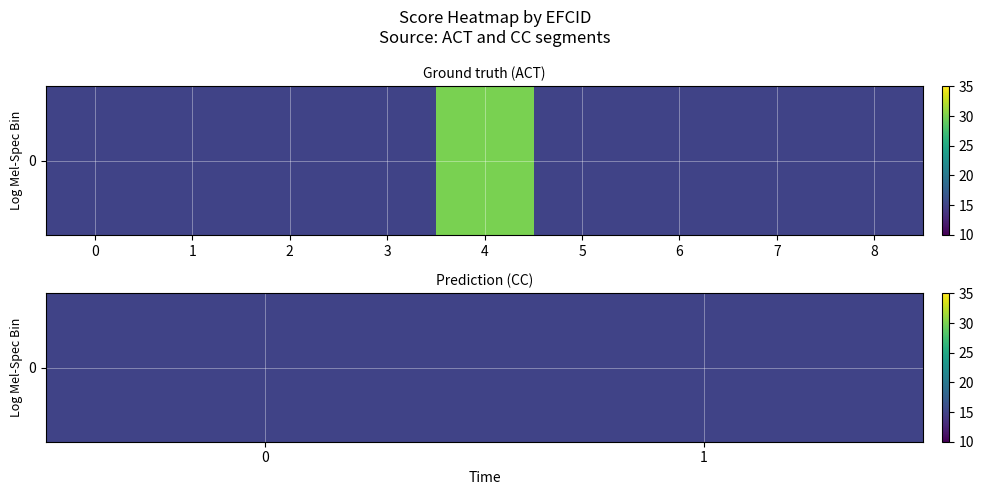

What is the maximum value shown in the chart?

30